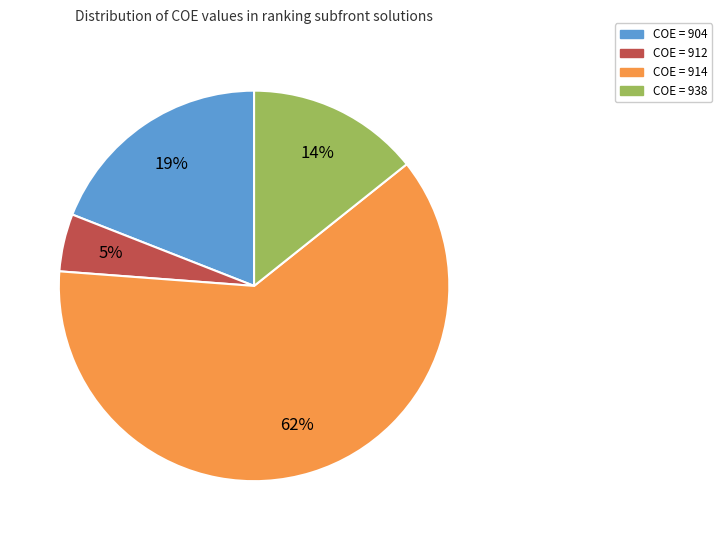

Is there a majority slice in this chart?

Yes